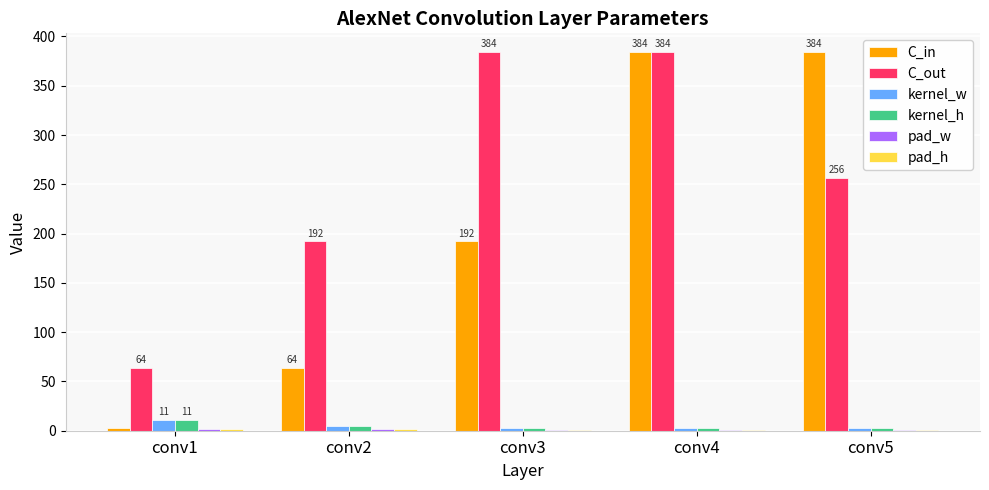

What is the greatest value displayed?

384